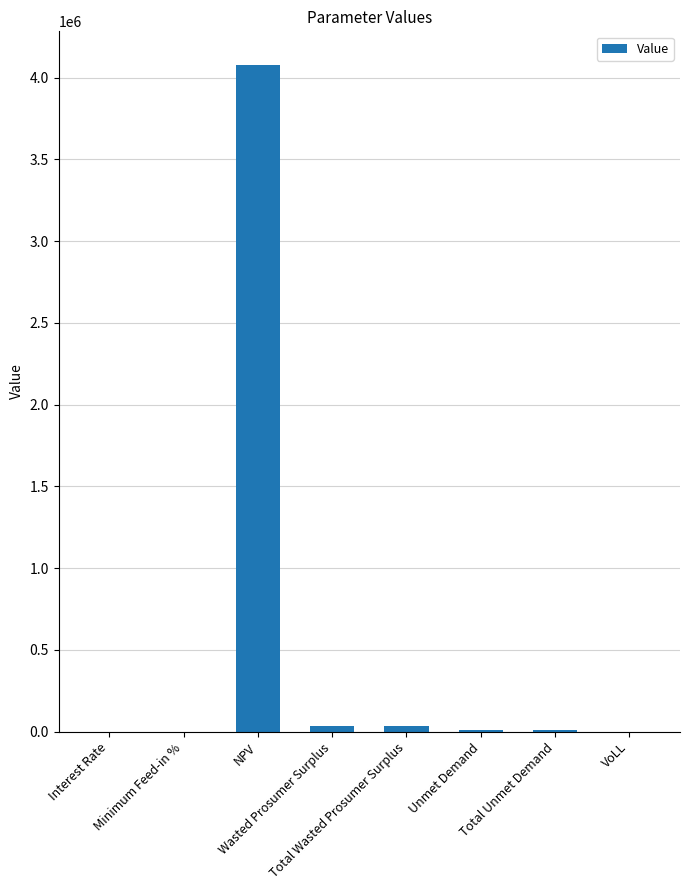

What is the maximum value shown in the chart?

4079266.4